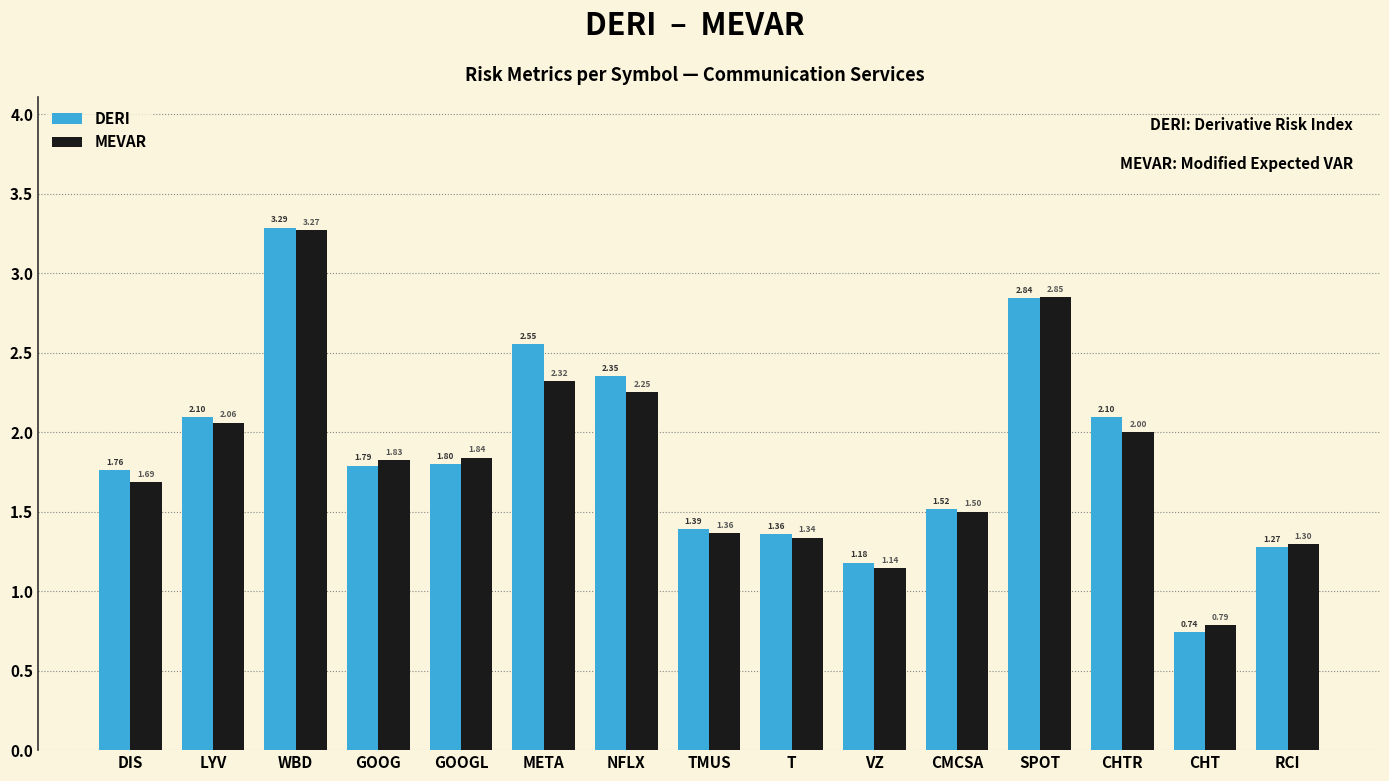

Which category has the highest value in the MEVAR series?

WBD